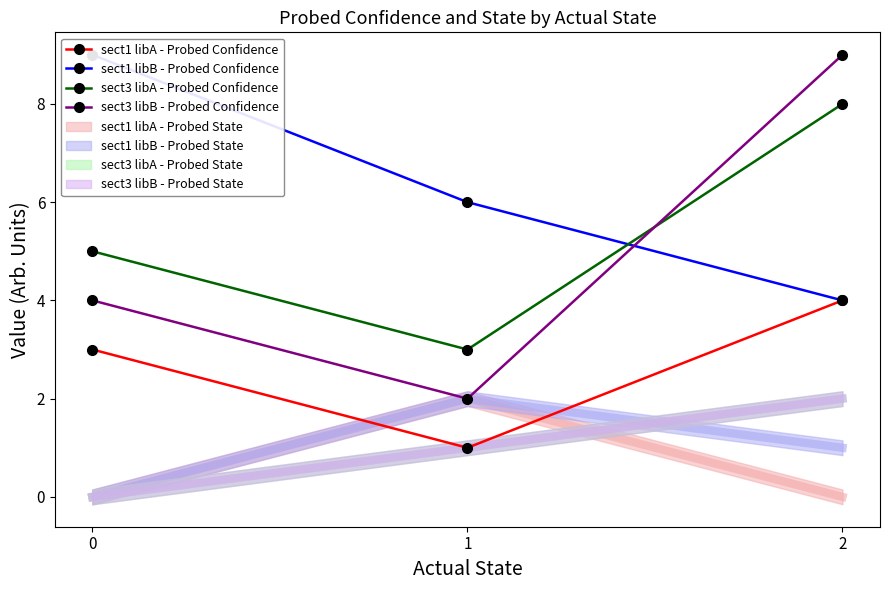

What is the minimum value shown in the chart?

1